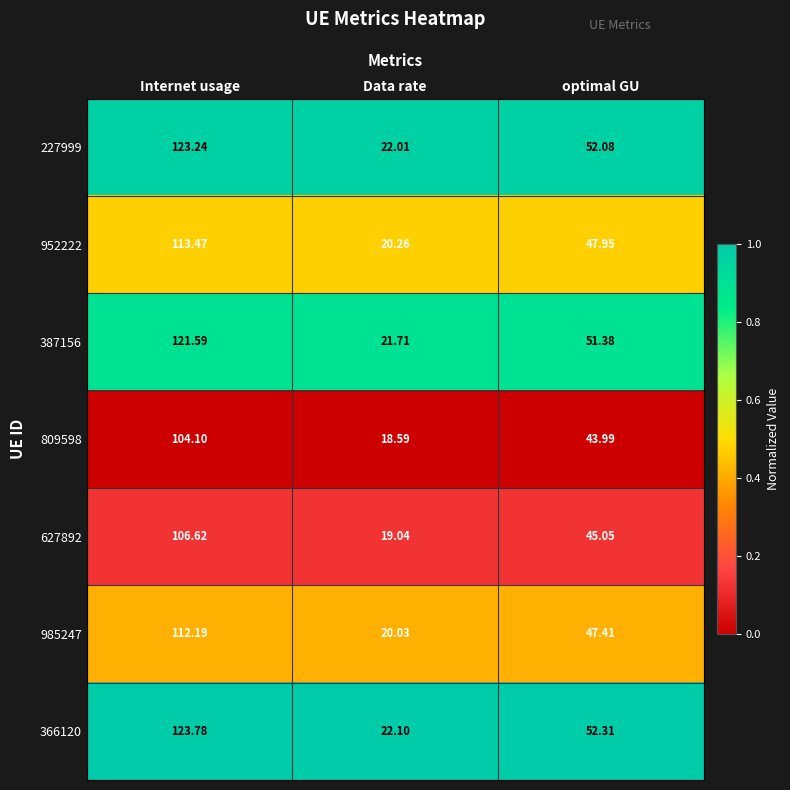

At which label does 227999 reach its minimum?

Data rate